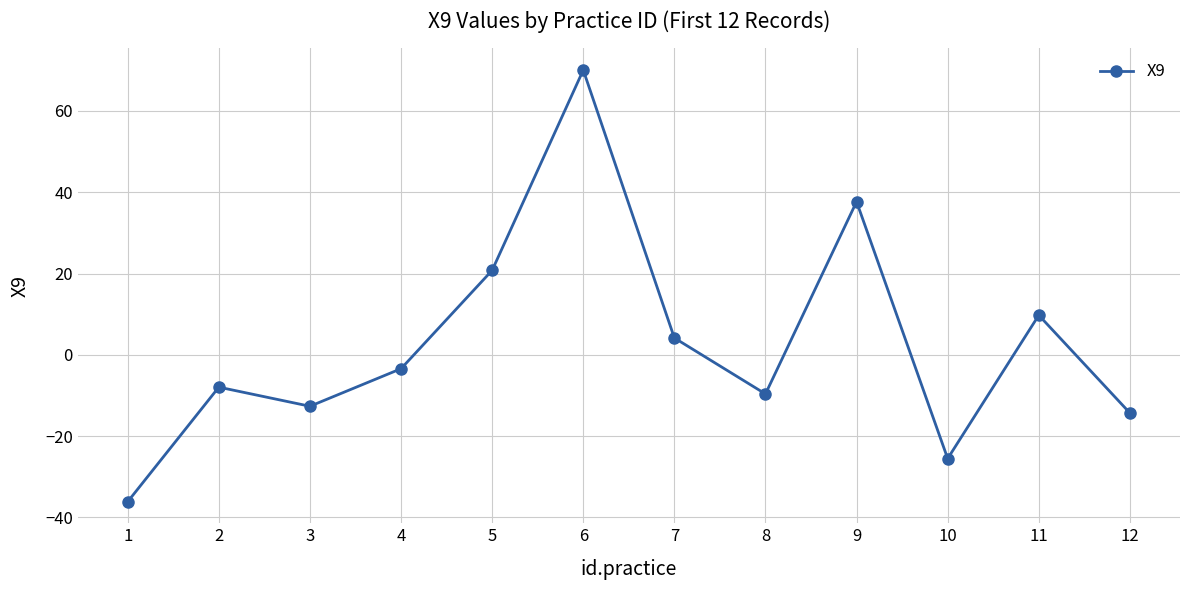

The value at 5 is 20.8. True or false?

True